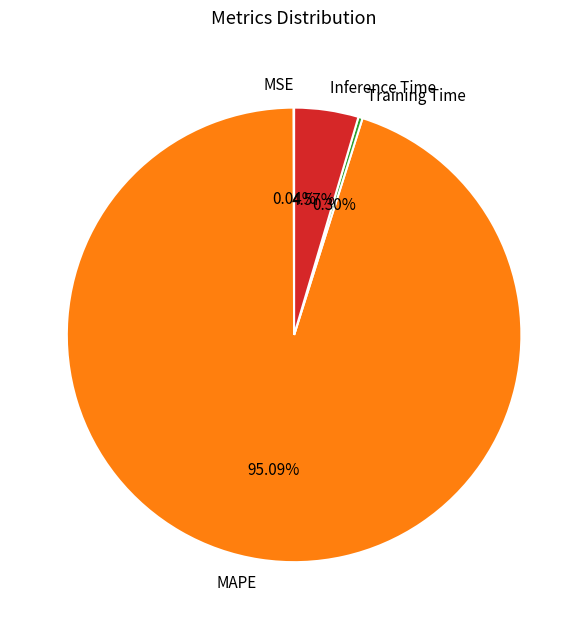

Do Training Time and MAPE together represent more than half of the pie?

Yes